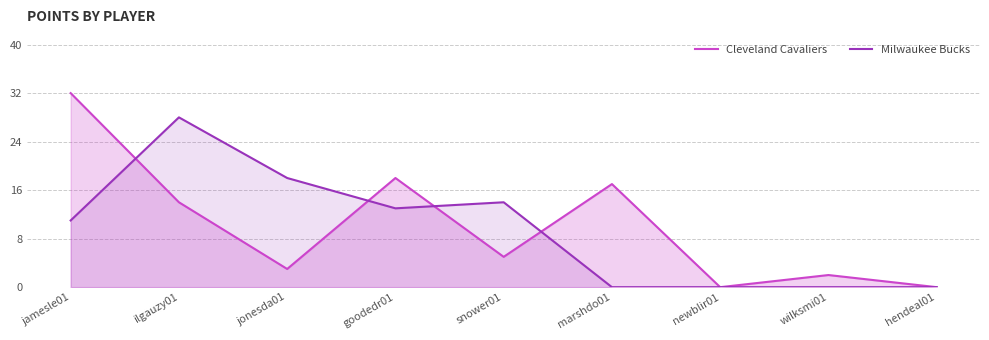

Reading left to right, extract all data points from this chart.

Cleveland Cavaliers: jamesle01=32	ilgauzy01=14	jonesda01=3	goodedr01=18	snower01=5	marshdo01=17	newblir01=0	wilksmi01=2	hendeal01=0
Milwaukee Bucks: jamesle01=11	ilgauzy01=28	jonesda01=18	goodedr01=13	snower01=14	marshdo01=0	newblir01=0	wilksmi01=0	hendeal01=0